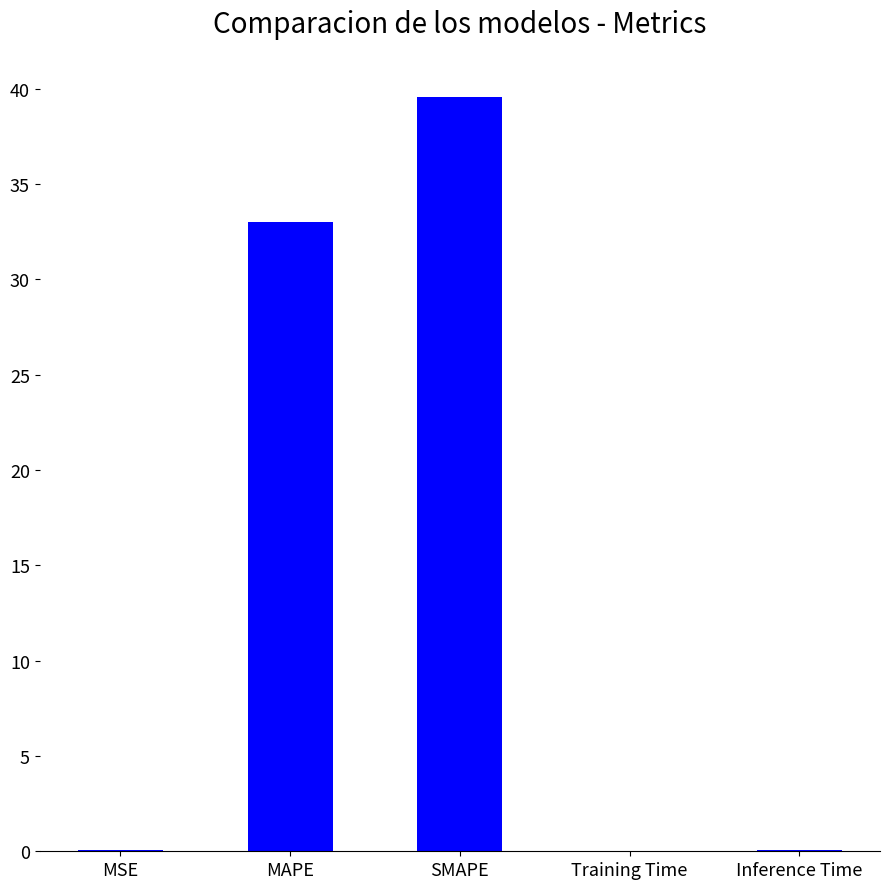

The value at SMAPE is 39.5. True or false?

True